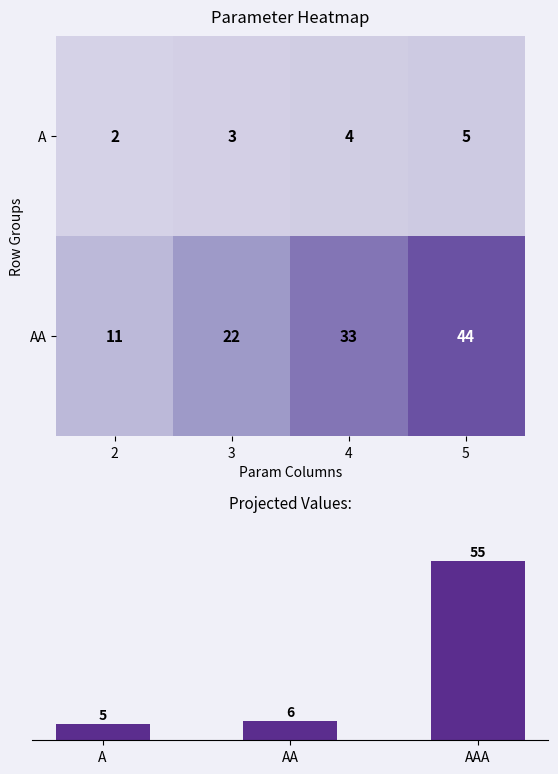

The value of A at 3 is 5. True or false?

False